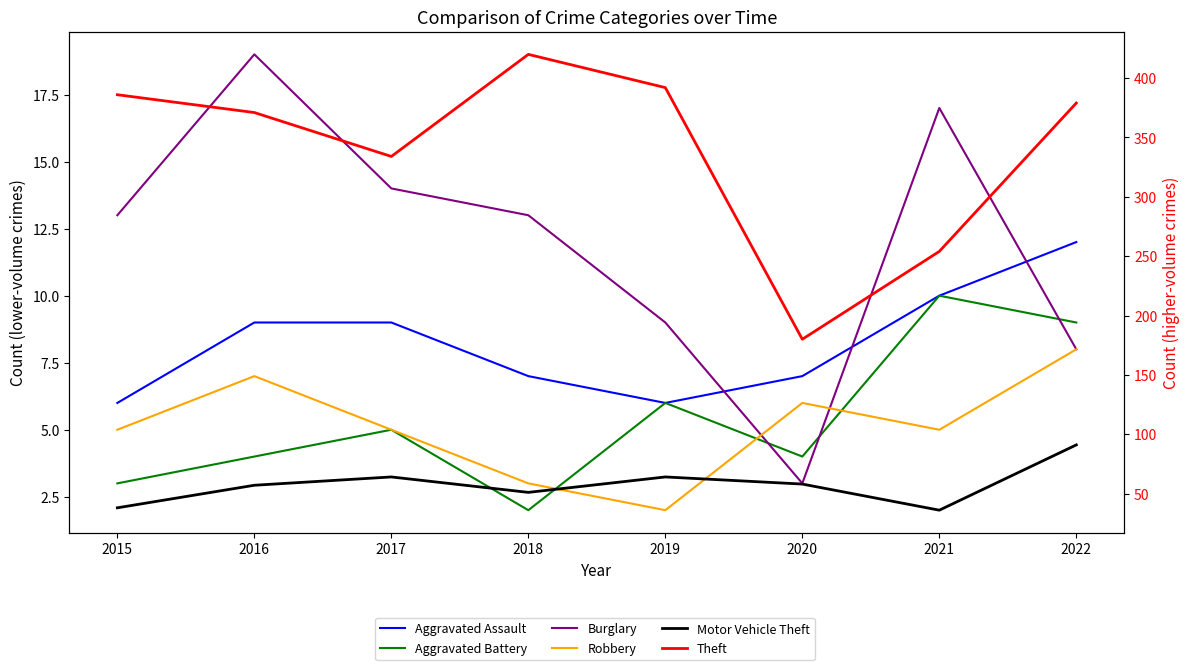

The Aggravated Battery series shows 3 at 2015. True or false?

True